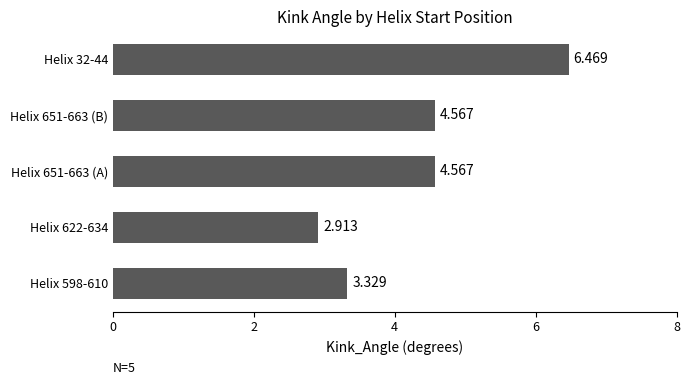

What is the greatest value displayed?

6.5